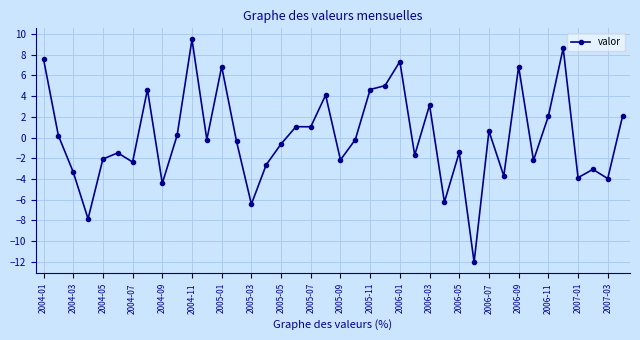

True or false: the data has more than 0 interior local peaks.

True